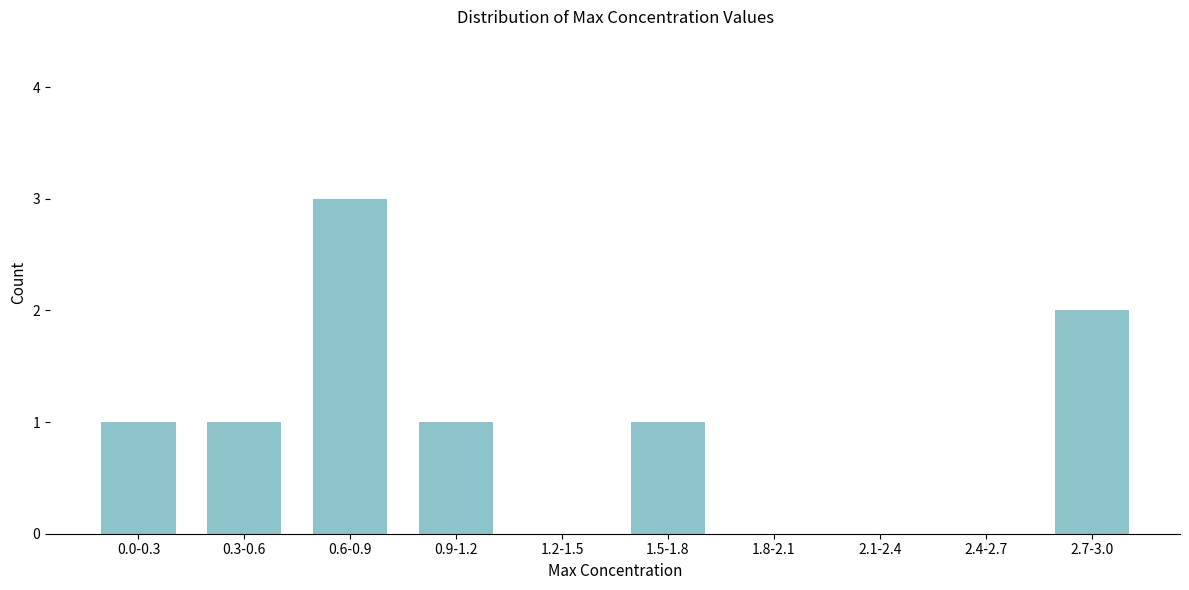

Reading left to right, list all the values displayed in this chart.

0.0-0.3=1	0.3-0.6=1	0.6-0.9=3	0.9-1.2=1	1.2-1.5=0	1.5-1.8=1	1.8-2.1=0	2.1-2.4=0	2.4-2.7=0	2.7-3.0=2